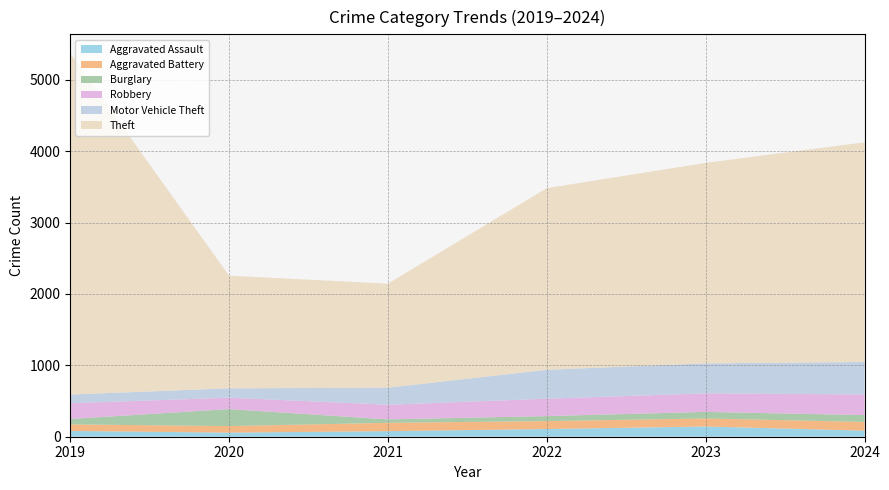

Reading left to right, list all the values displayed in this chart.

Aggravated Assault: 81	57	78	108	143	85
Aggravated Battery: 92	92	117	111	113	122
Burglary: 76	238	48	70	92	96
Robbery: 220	160	205	244	260	289
Motor Vehicle Theft: 122	131	239	405	420	455
Theft: 4779	1578	1458	2545	2809	3078